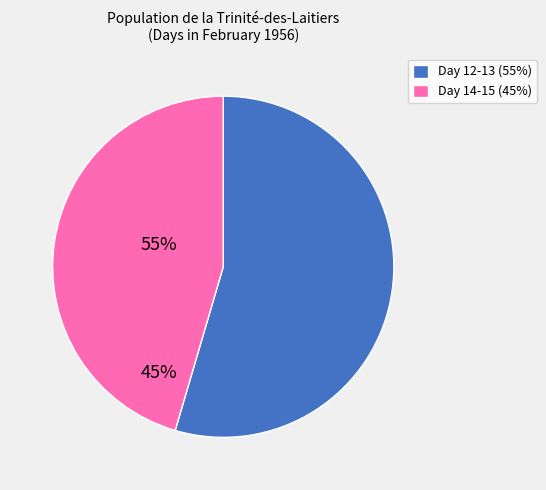

Which slice represents more than half of the pie?

Day 12-13 (55%)